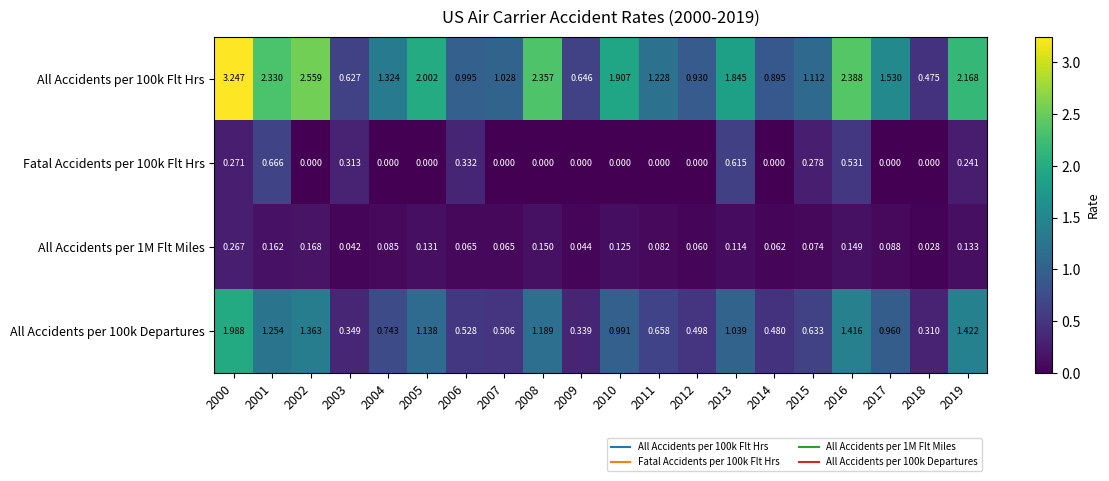

Between 2012 and 2019, which is larger?

2019